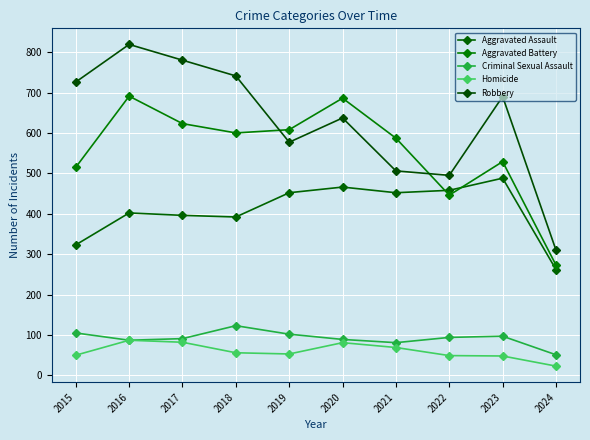

What is the spread (max minus min) of values at 2016?

732